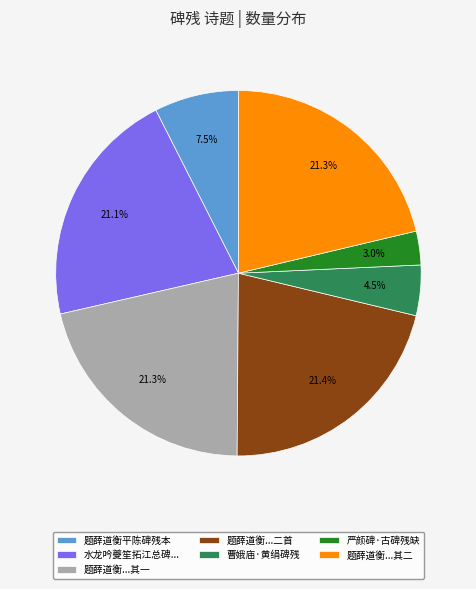

Which has a higher value, 题薛道衡平陈碑残本 or 题薛道衡...其一?

题薛道衡...其一